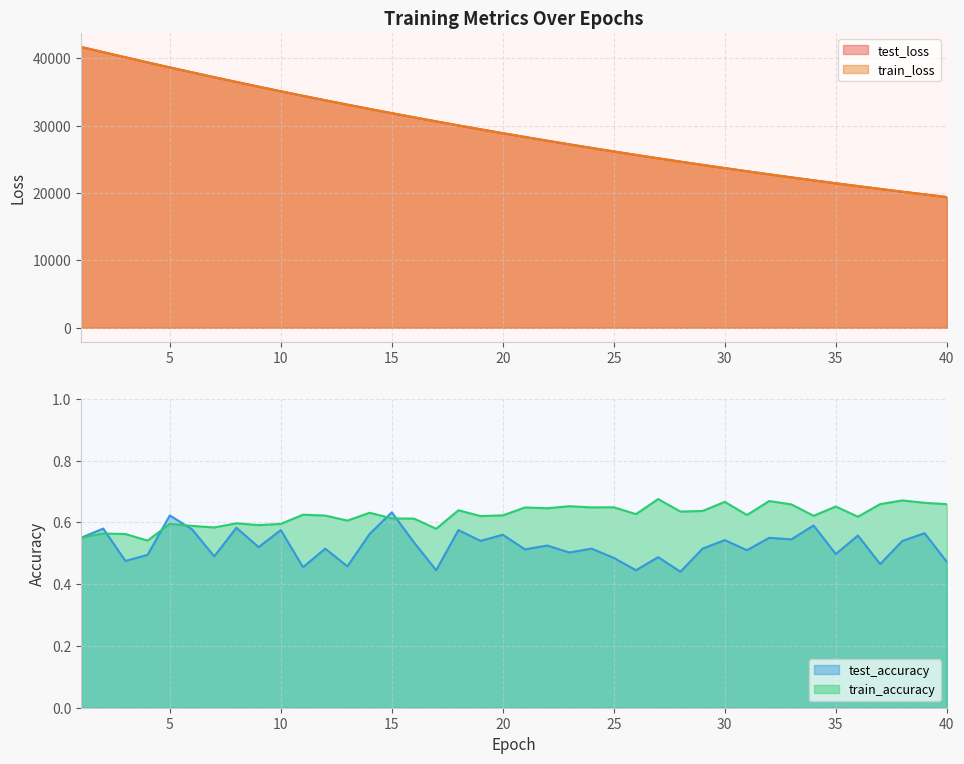

What is the spread (max minus min) of values at 2?

40920.6